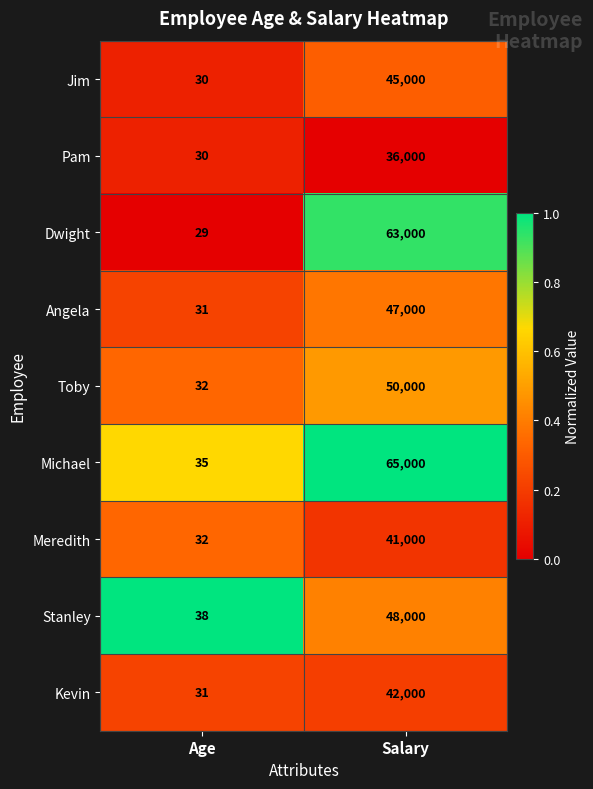

How many values in the Jim series are below 45000?

1